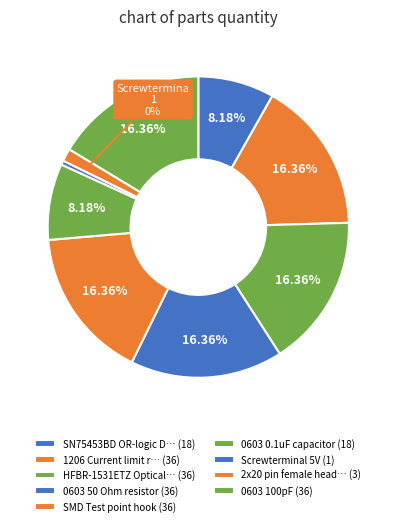

How many slices are in this pie chart?

9